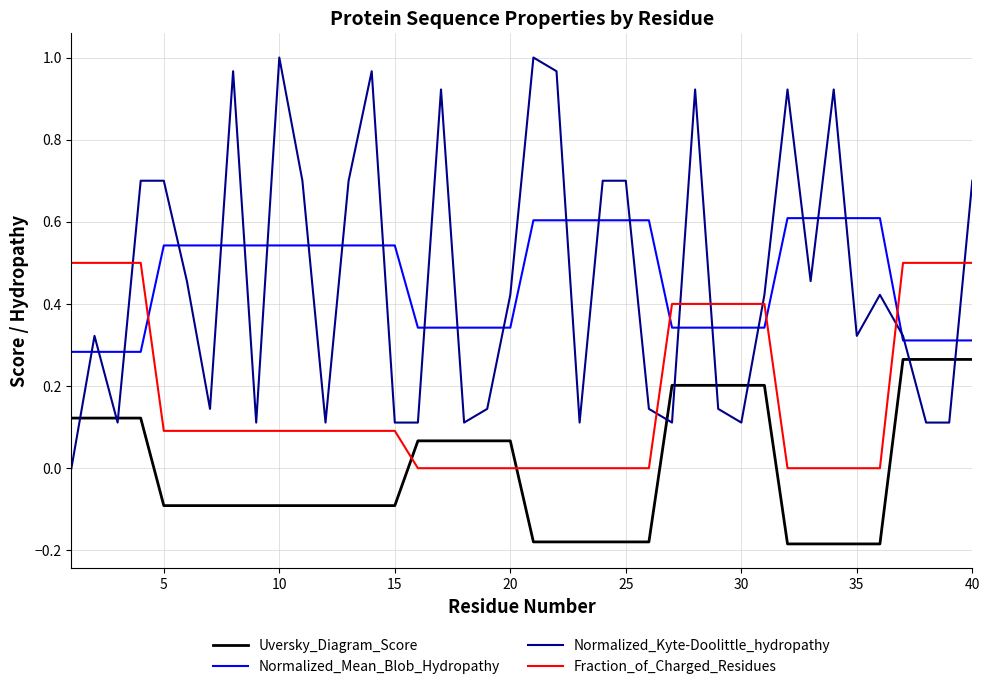

Which series has the largest range (max minus min)?

Normalized_Kyte-Doolittle_hydropathy